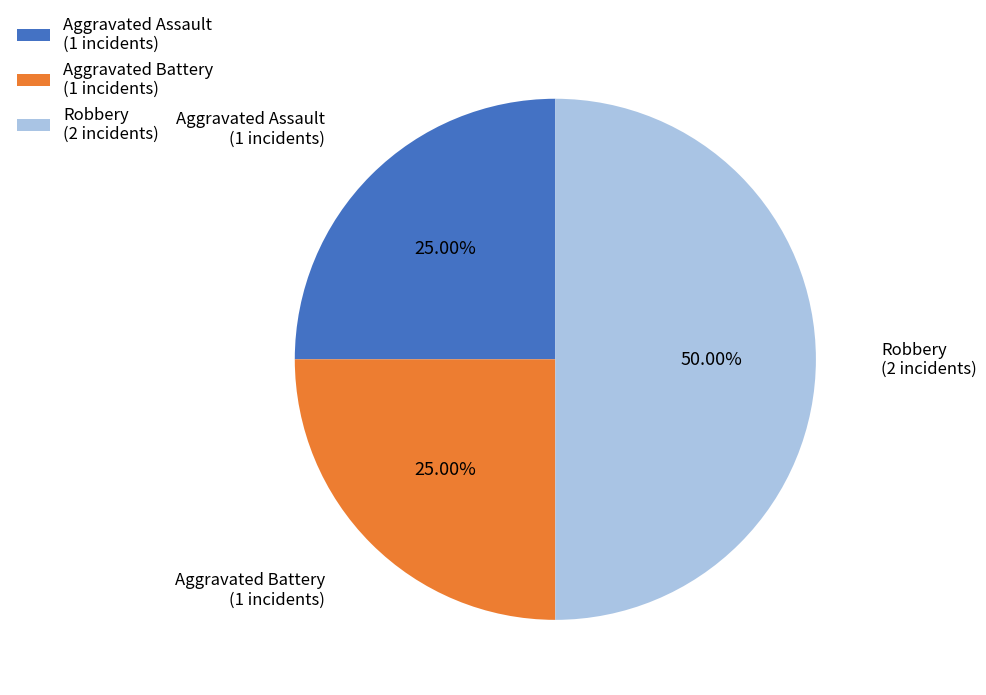

True or false: Aggravated Battery accounts for 16% of the total.

False